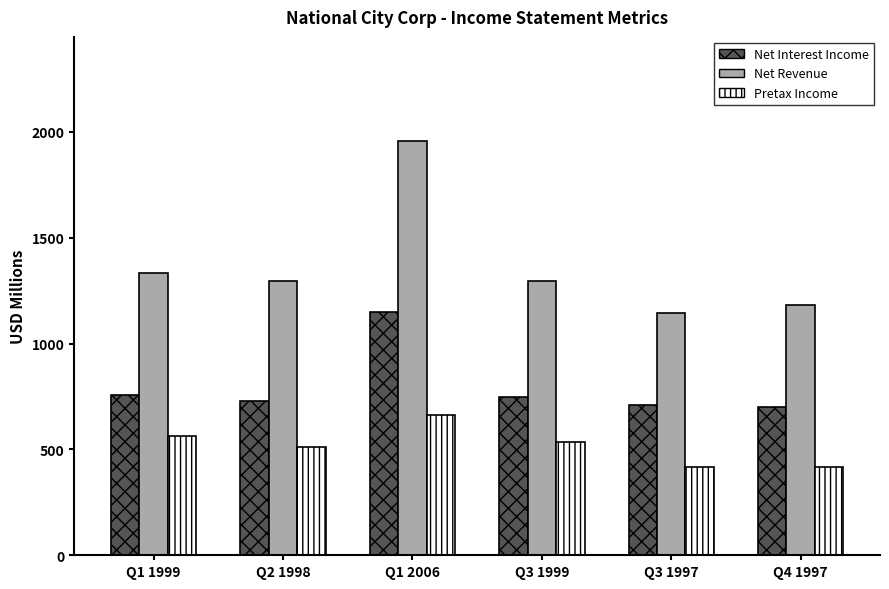

True or false: Net Interest Income has a value of 711.2 at Q3 1997.

True